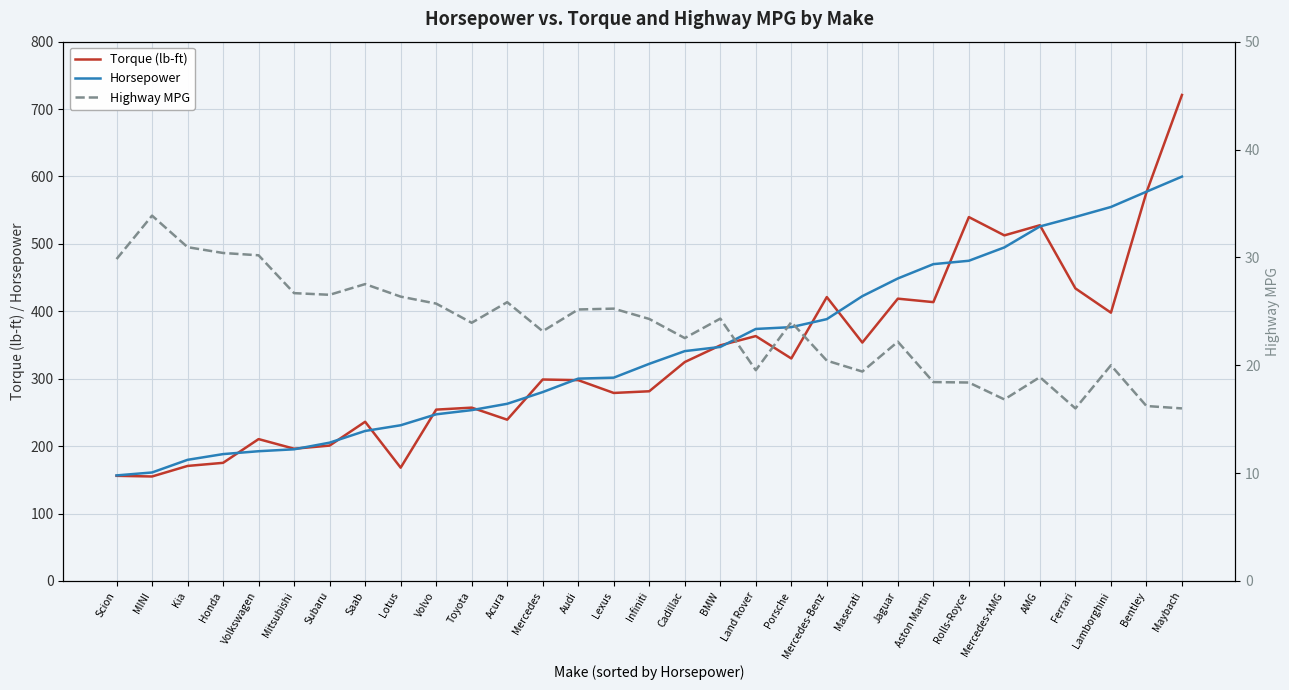

At how many categories does at least one series exceed 640?

1